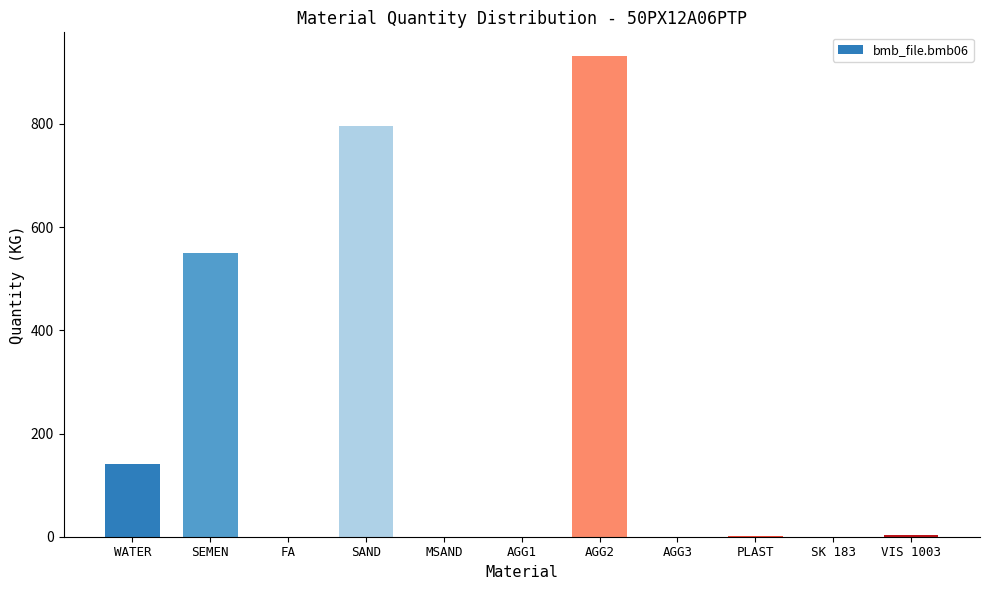

What is the sum of all values?

2421.1